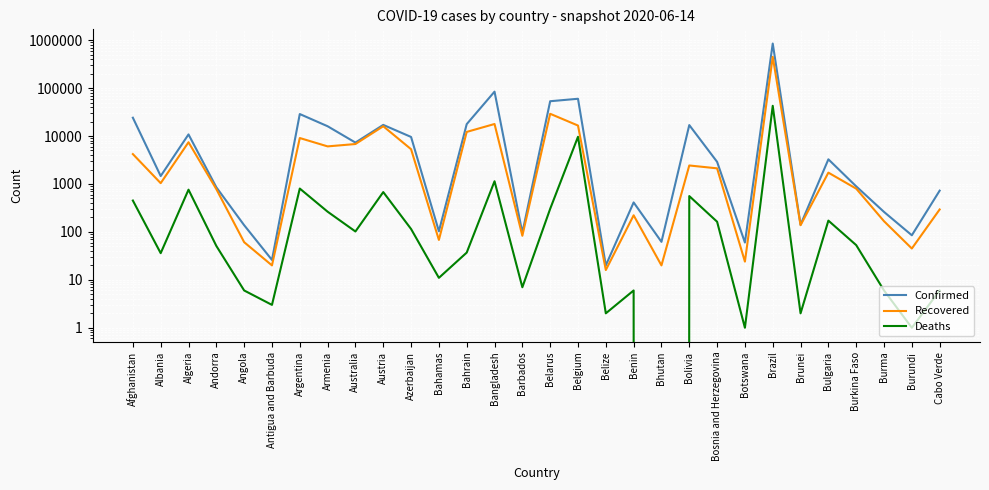

What is the value of the Confirmed point at the 14th from the left?

84379